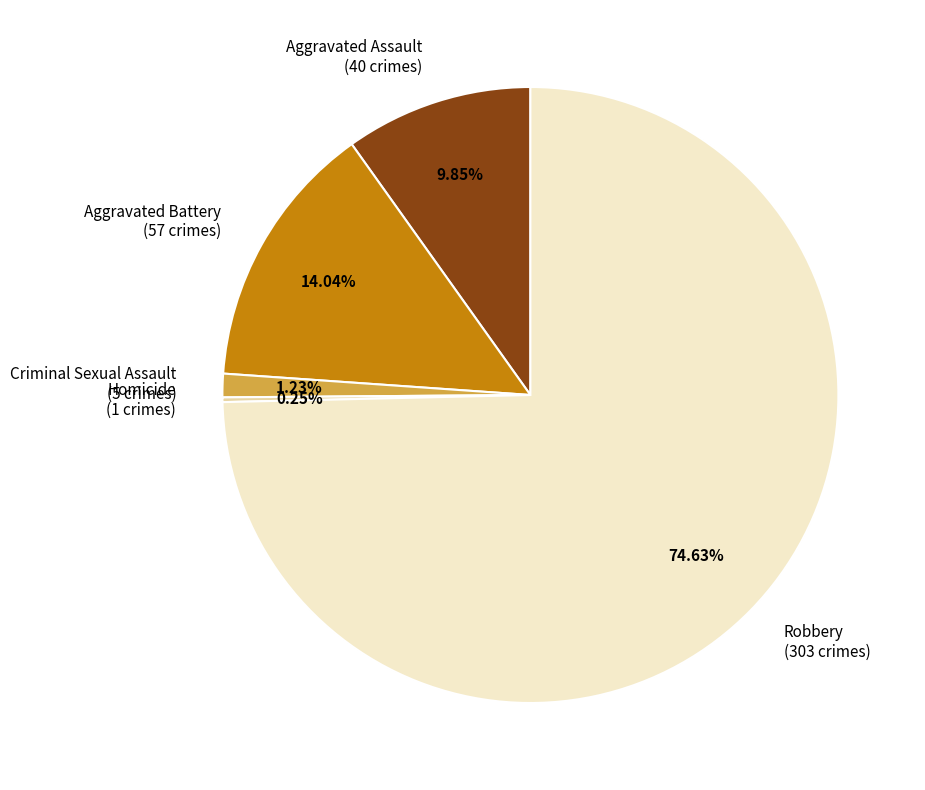

Is it true that Aggravated Battery is 14% of the pie?

True